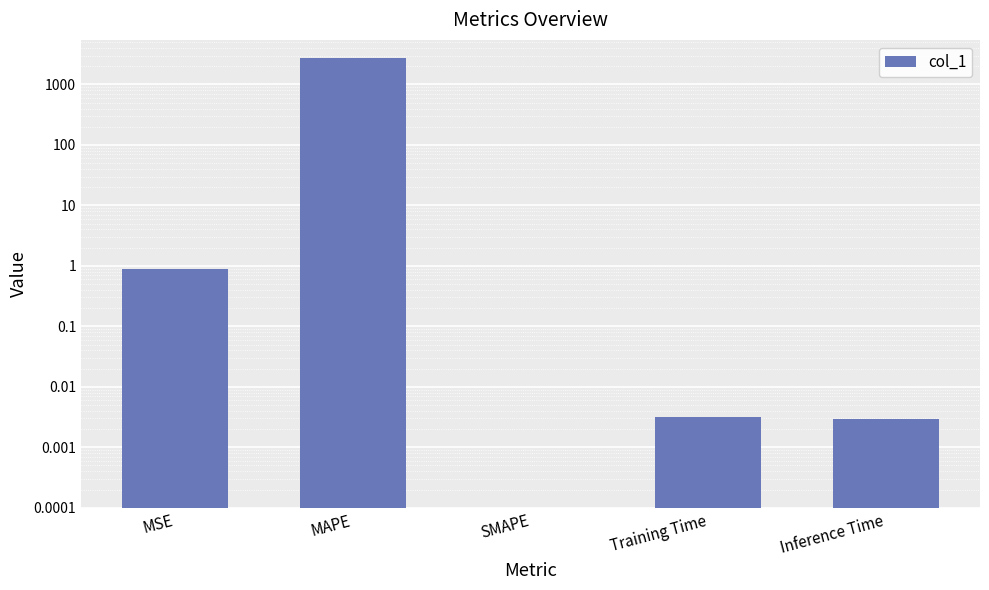

What is the difference between the second highest and second lowest values?

0.9